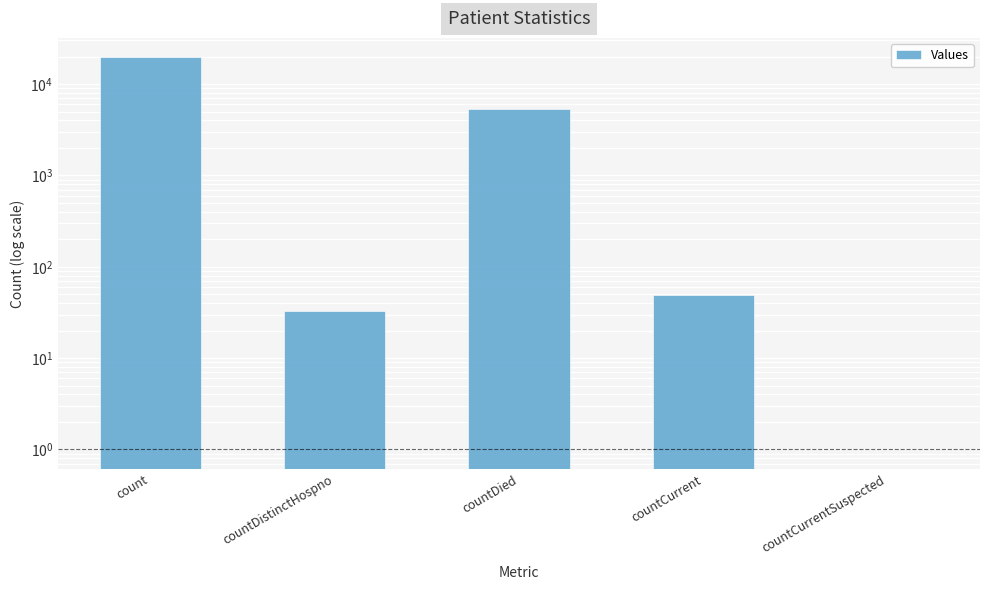

Is it true that the value at countDistinctHospno is 57?

False